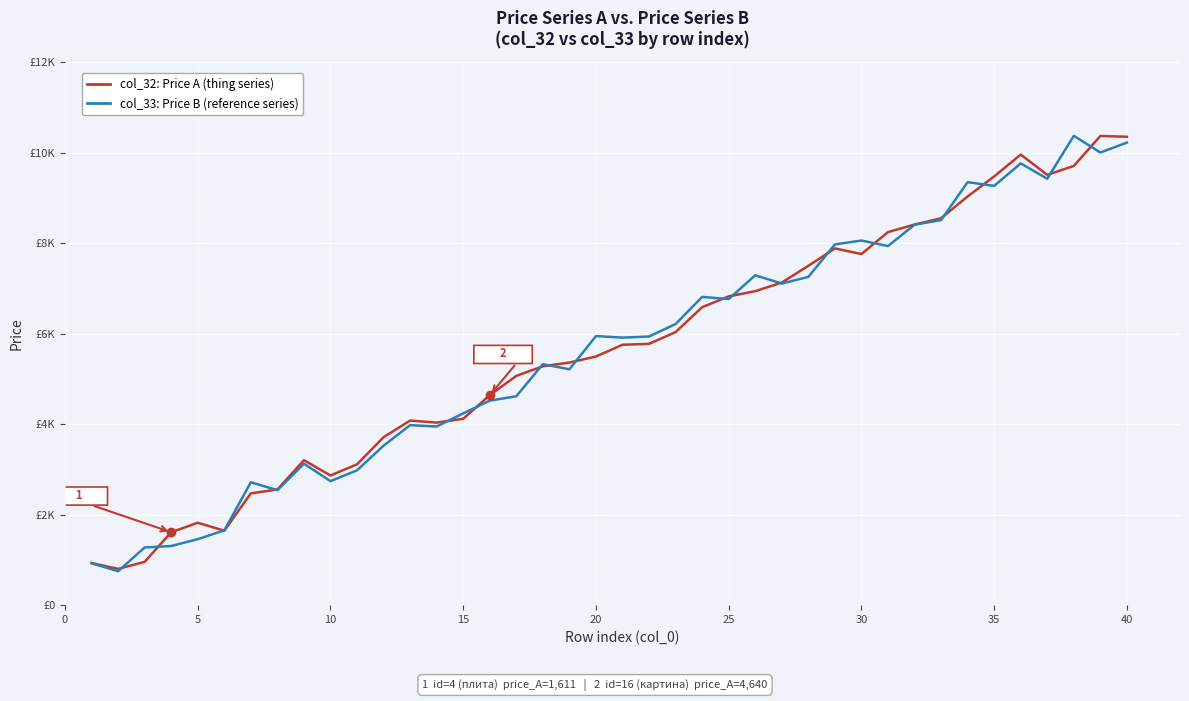

What are all the series names shown in the legend?

col_32: Price A (thing series), col_33: Price B (reference series)